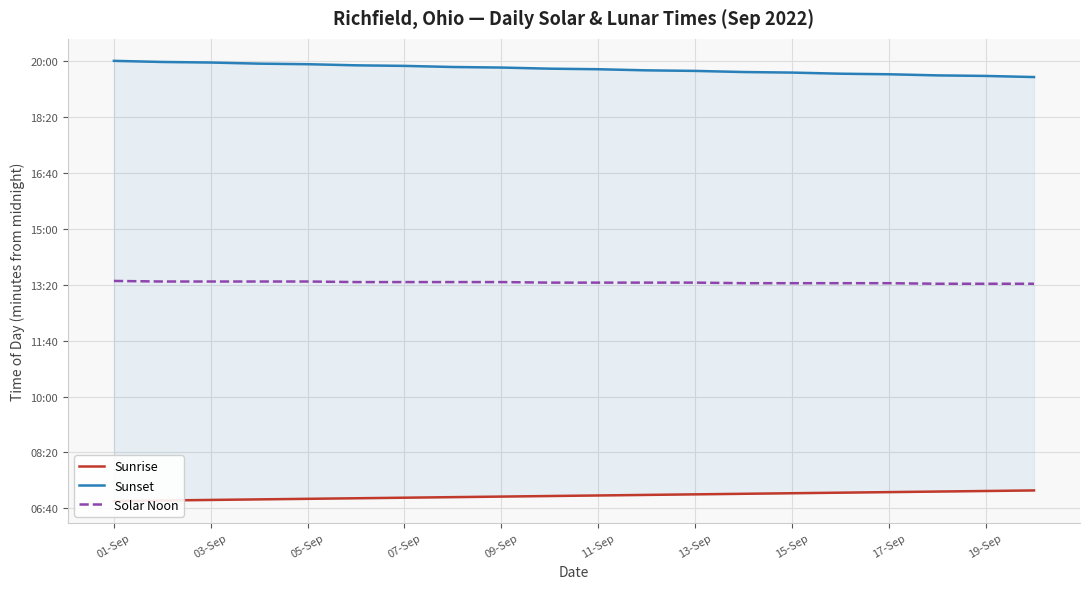

What is the sum of all Sunset values?

23730